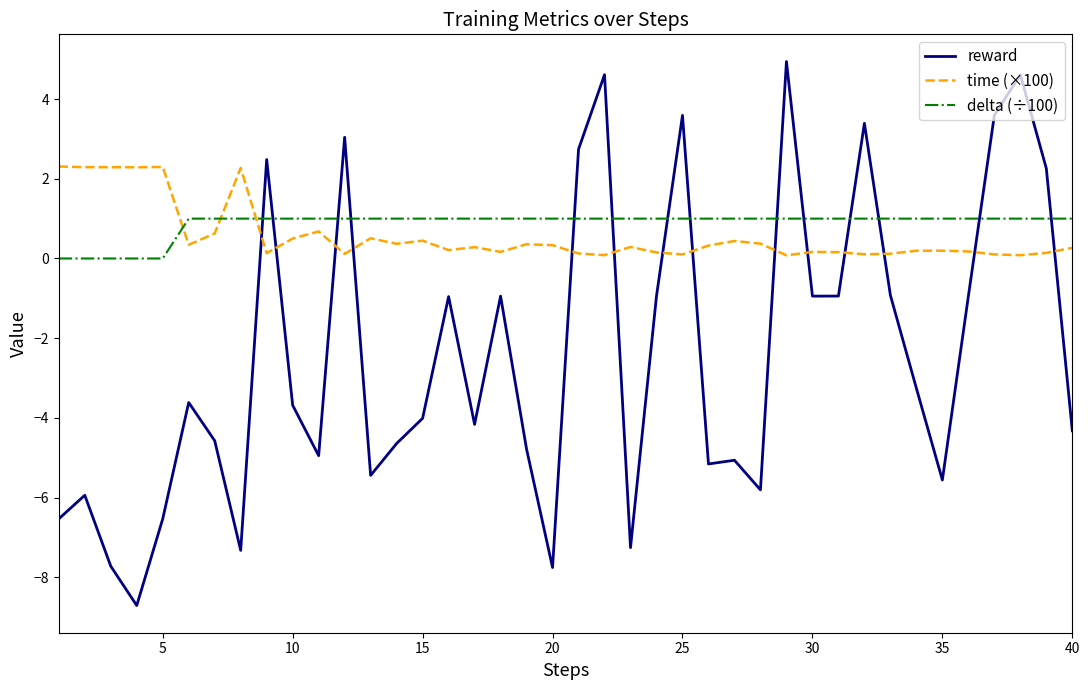

How many intersections are there between reward and time (×100)?

14